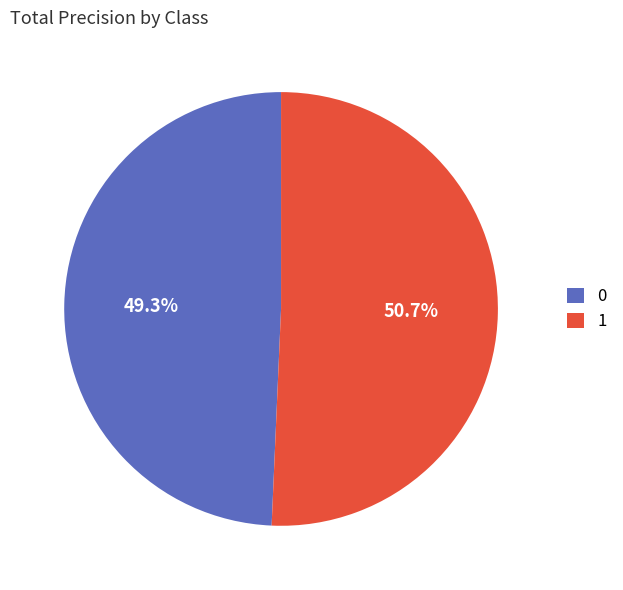

How many slices are in this pie chart?

2